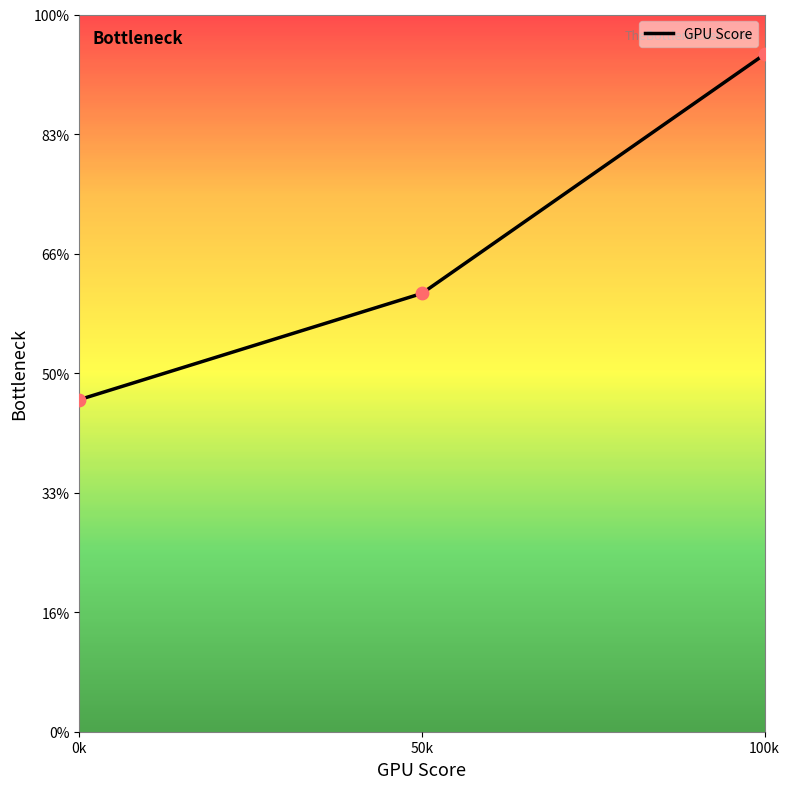

What is the change in value from 0k to 100k?

+288.9